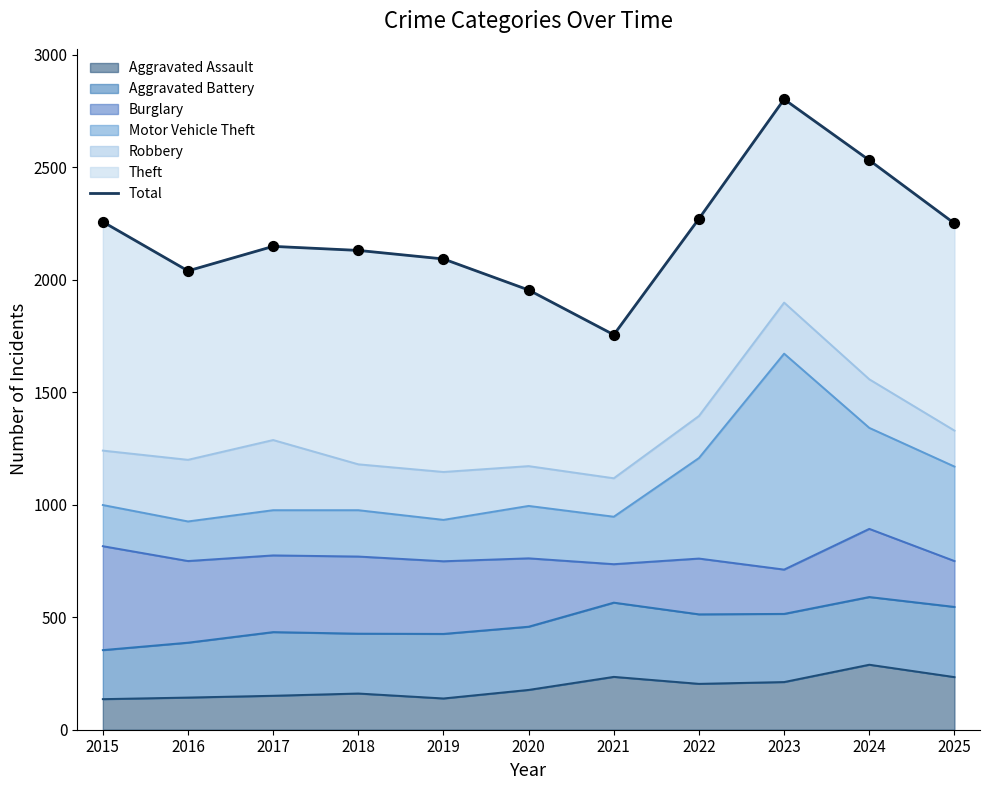

What is the change in value from 2019 to 2022?

+179